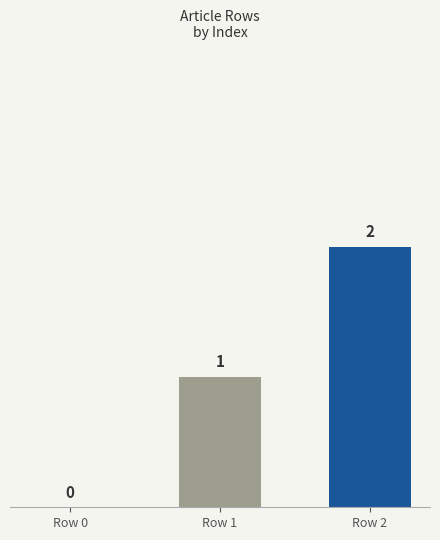

Reading left to right, extract all data points from this chart.

0	1	2